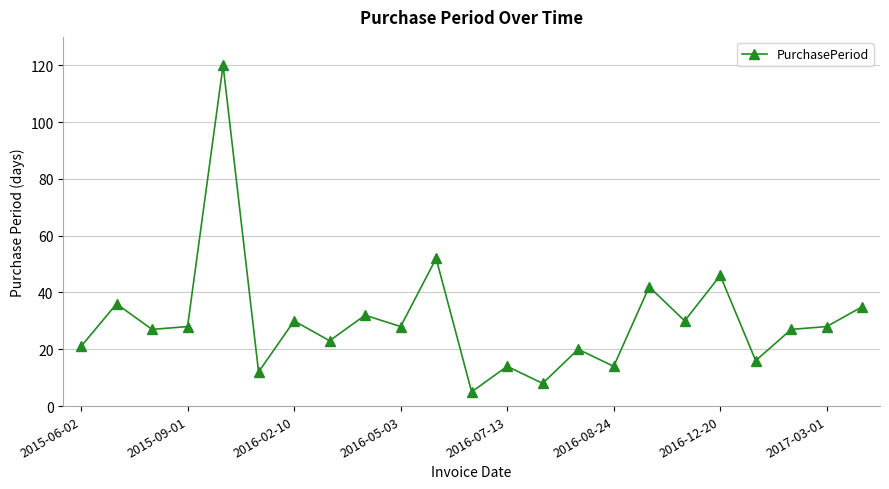

Reading left to right, extract all data points from this chart.

21	36	27	28	120	12	30	23	32	28	52	5	14	8	20	14	42	30	46	16	27	28	35